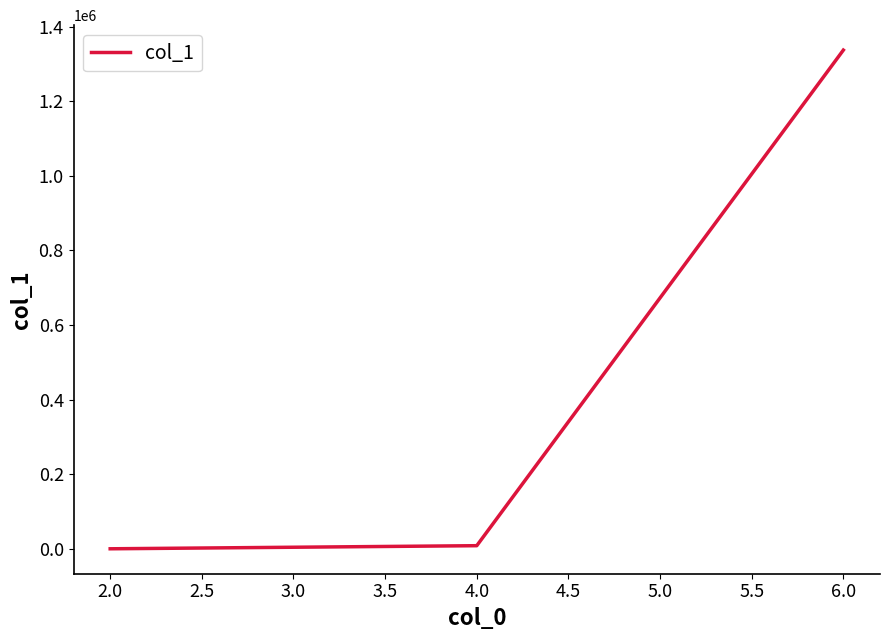

Is it true that the value at 6.0 is 2124574?

False